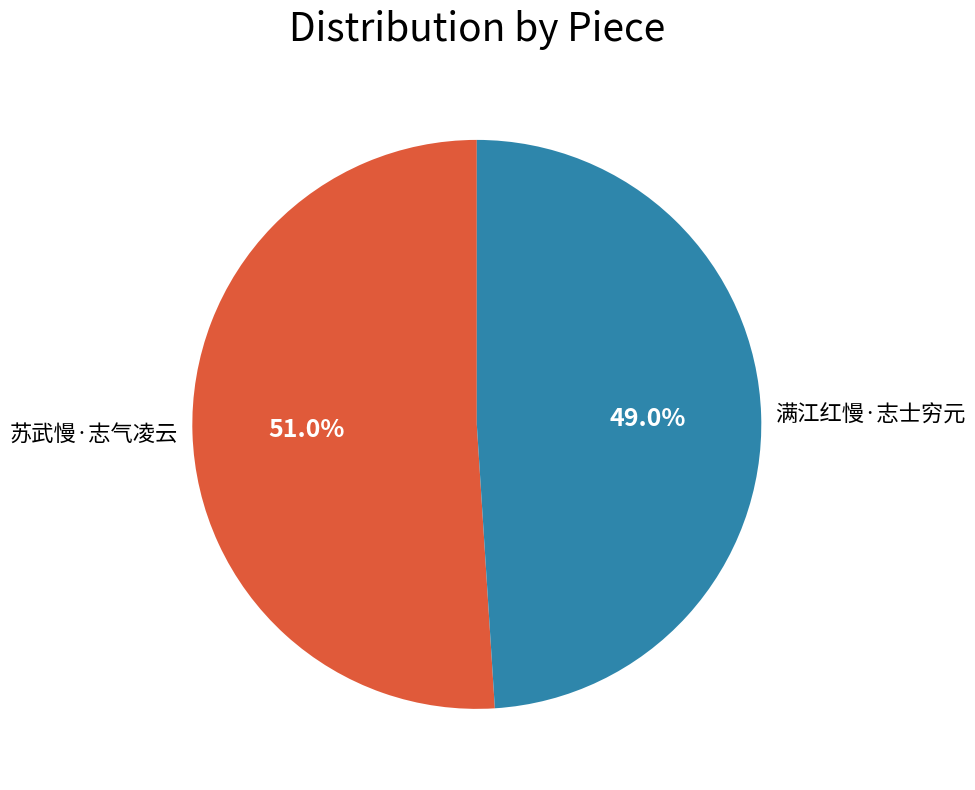

What portion of the pie excludes 苏武慢·志气凌云?

49.0%